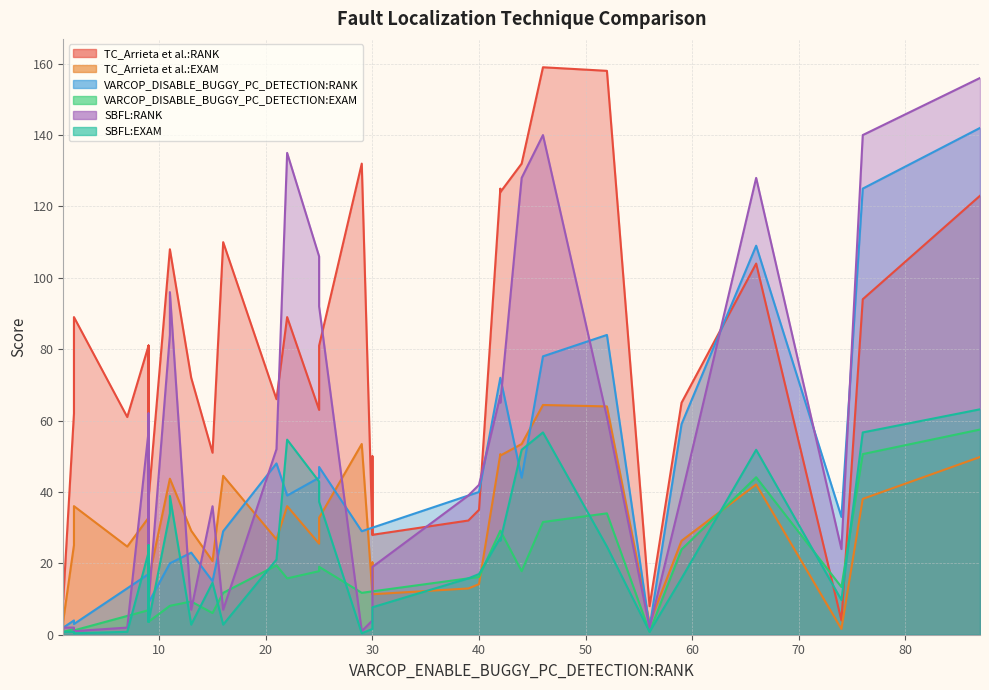

What is the average value of the VARCOP_DISABLE_BUGGY_PC_DETECTION:RANK series?

37.6